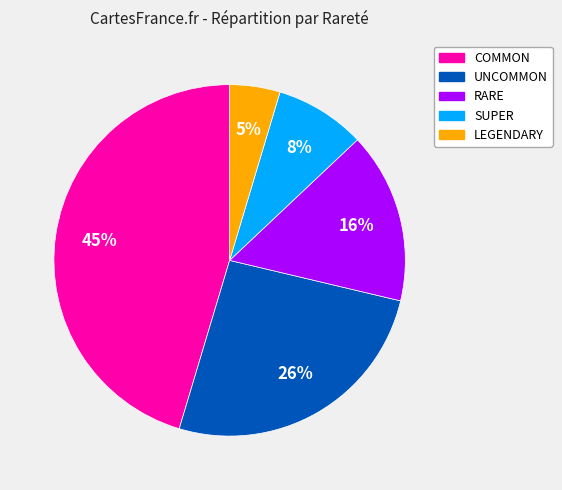

Does COMMON account for over 50% of the chart?

No